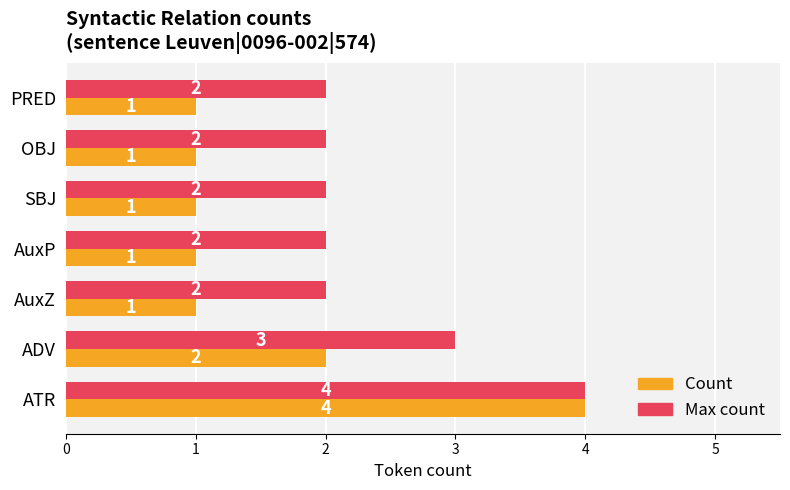

What is the sum of the Max count values at OBJ and ADV?

5